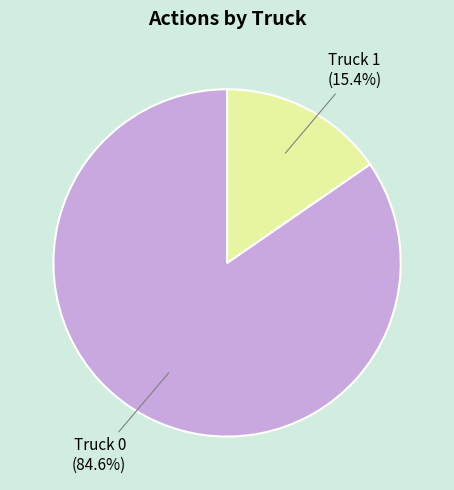

True or false: Truck 0 accounts for 85% of the total.

True